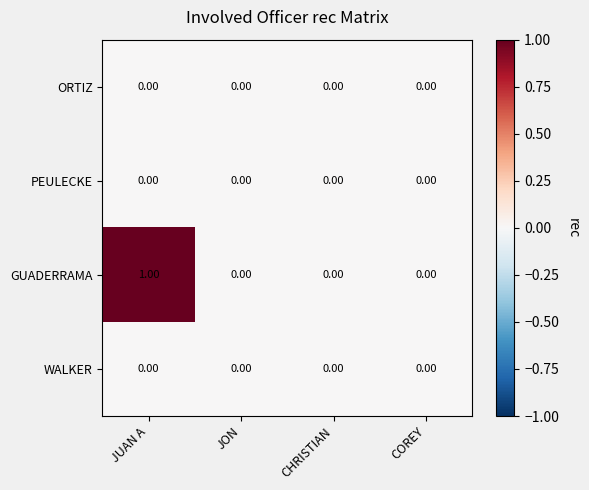

How many categories are shown in the chart?

4